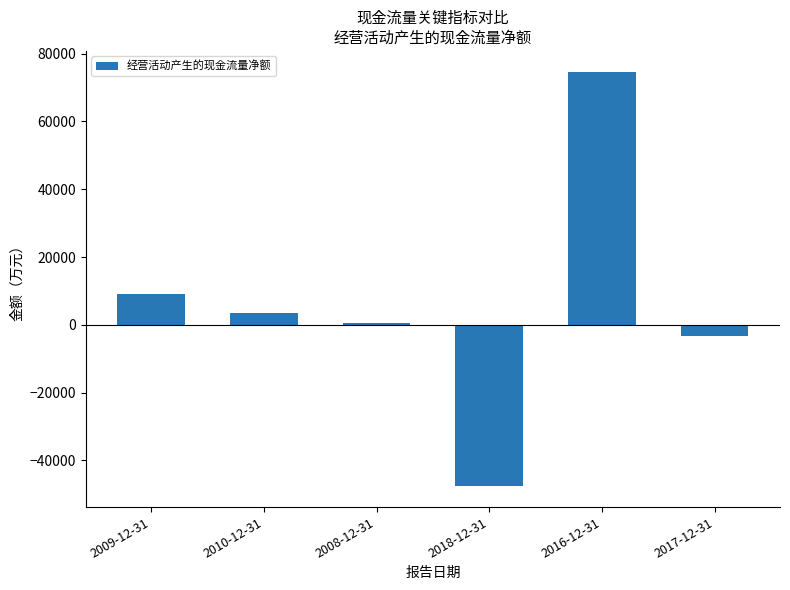

Between 2017-12-31 and 2010-12-31, which is larger?

2010-12-31